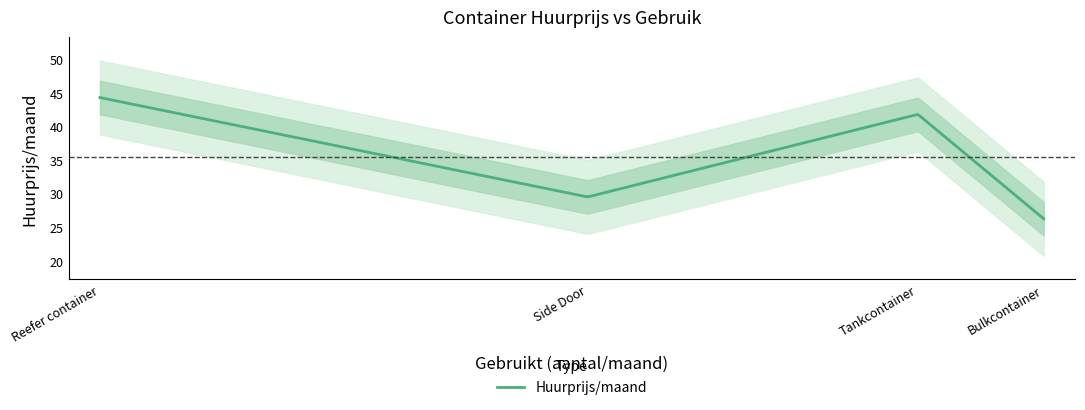

Read the value at Side Door.

29.5